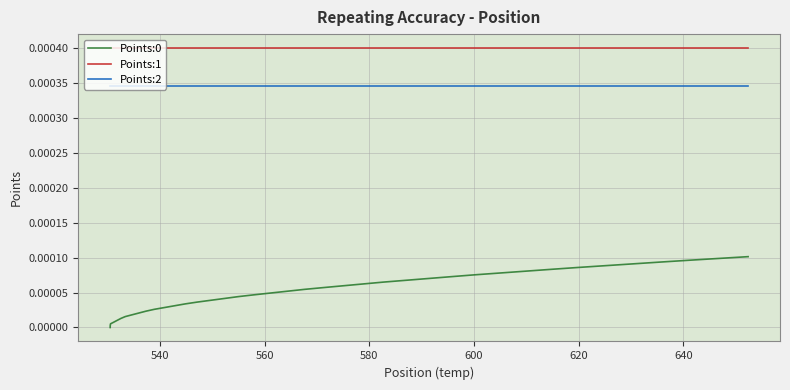

Which series has the largest total across all categories?

Points:1